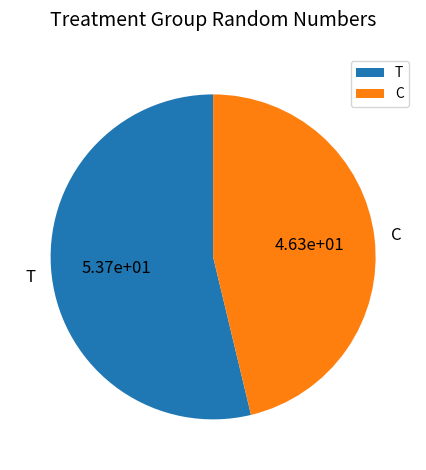

The C slice represents 38% of the pie. True or false?

False